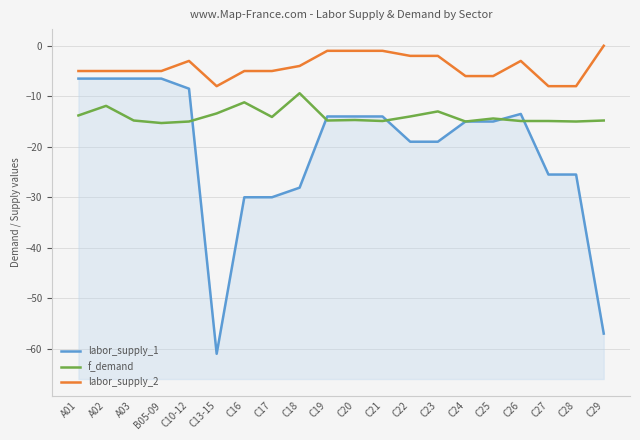

Rank the categories by labor_supply_1 value from highest to lowest.

A01, A02, A03, B05-09, C10-12, C26, C19, C20, C21, C24, C25, C22, C23, C27, C28, C18, C16, C17, C29, C13-15